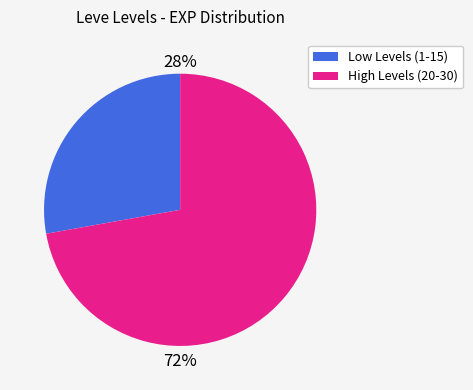

To the nearest percent, what is the average slice percentage?

50%